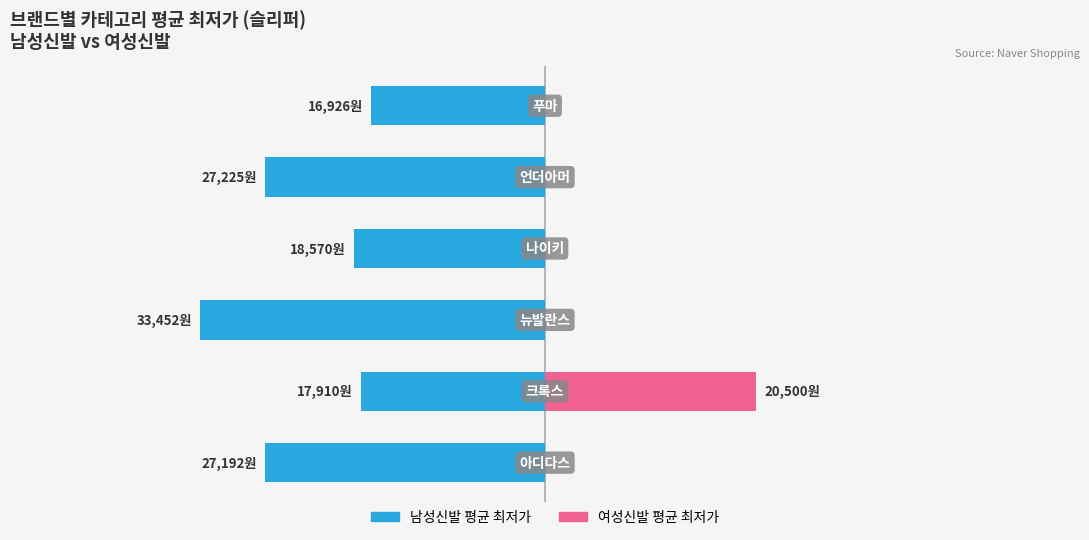

How many bars are there in each group?

2